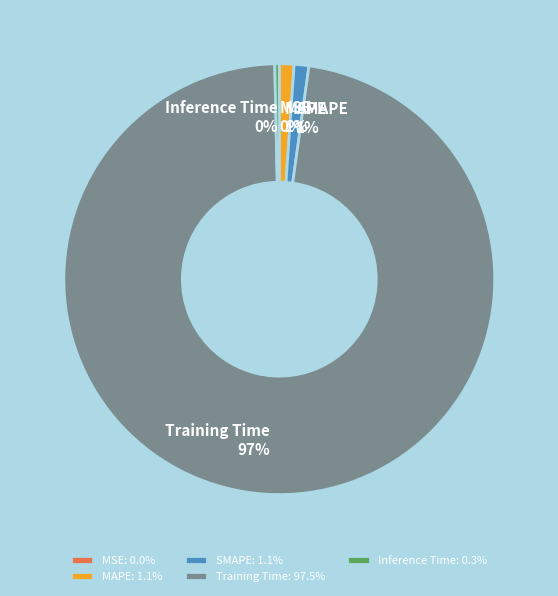

What is the largest slice in the pie chart?

Training Time